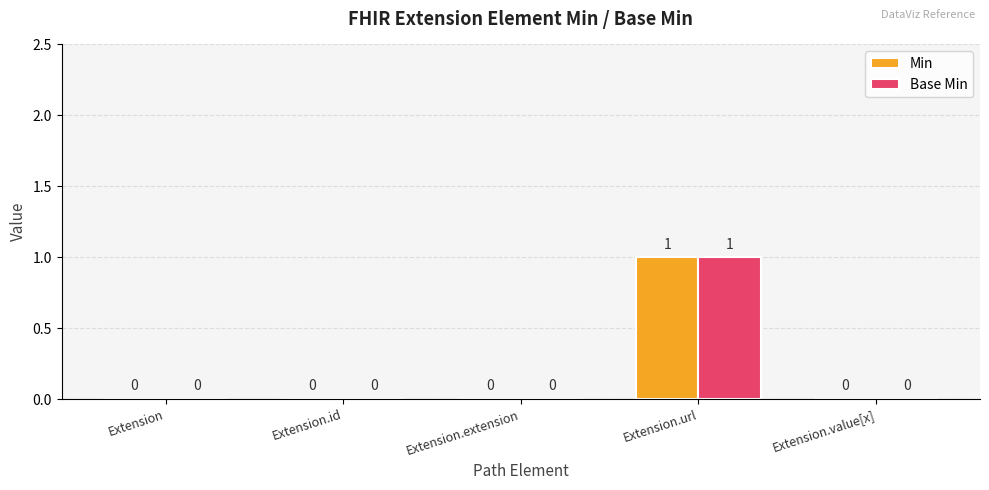

How many data points in Min are above 0?

1